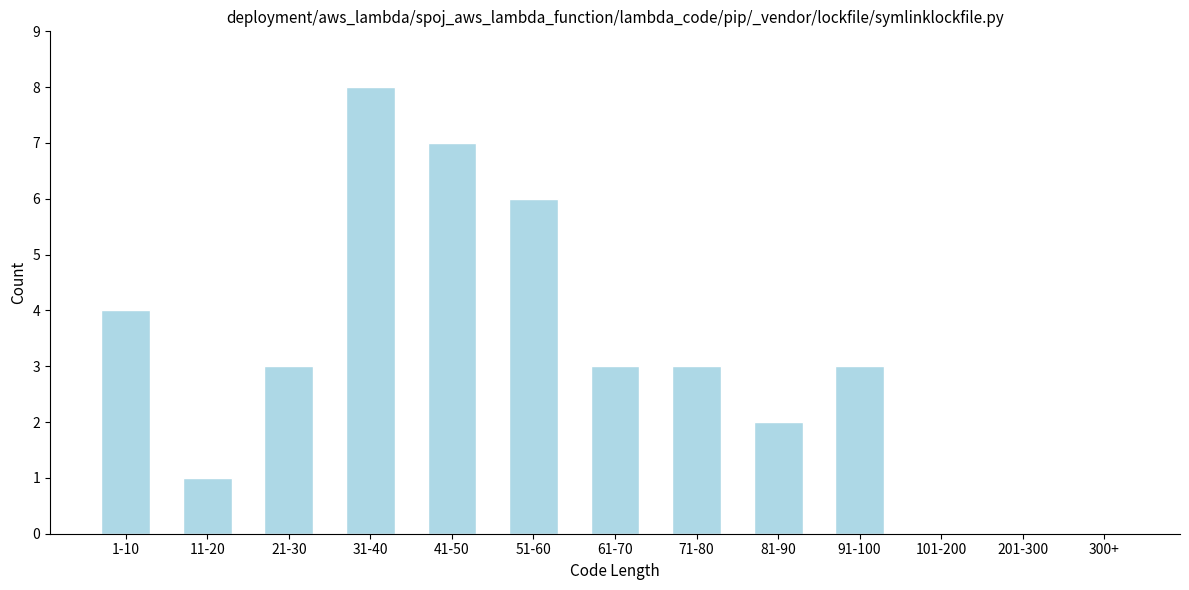

Reading right to left, list all the values displayed in this chart.

300+=0	201-300=0	101-200=0	91-100=3	81-90=2	71-80=3	61-70=3	51-60=6	41-50=7	31-40=8	21-30=3	11-20=1	1-10=4